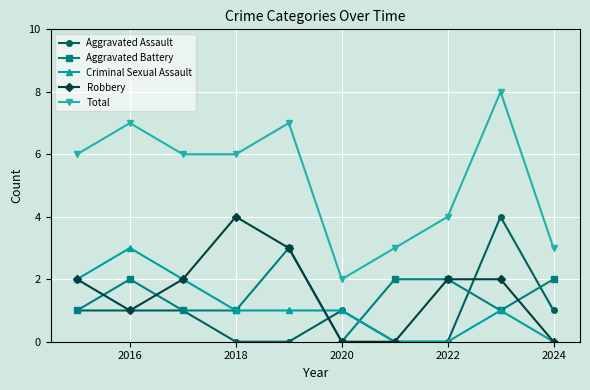

What is the maximum value for Criminal Sexual Assault?

3